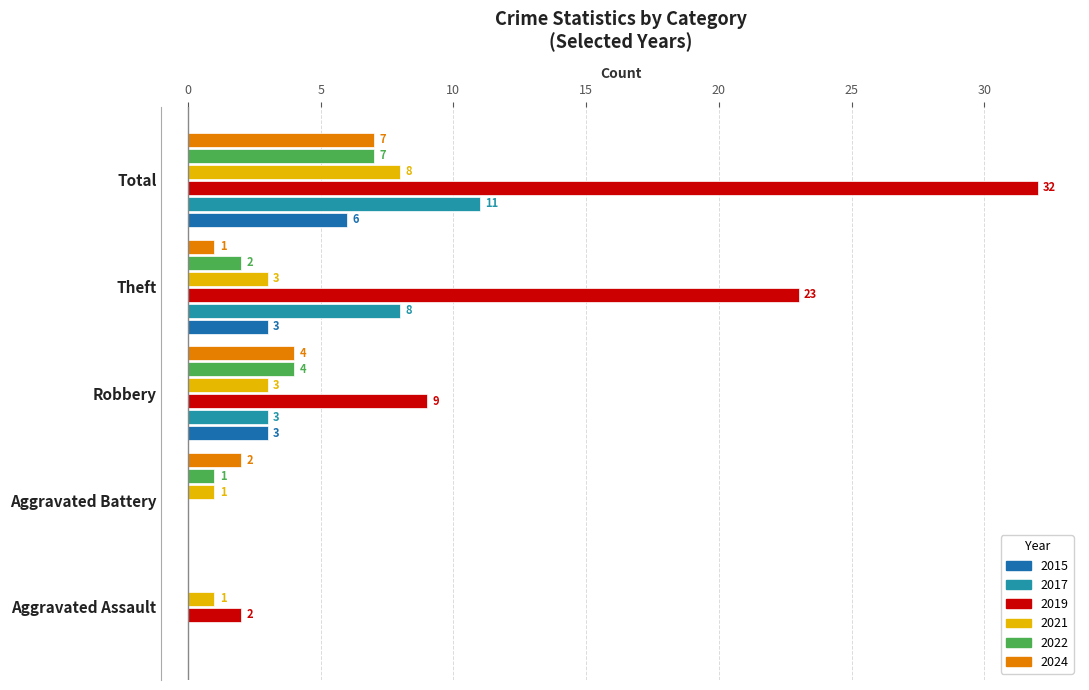

How many 2024 values are between 1 and 4?

3